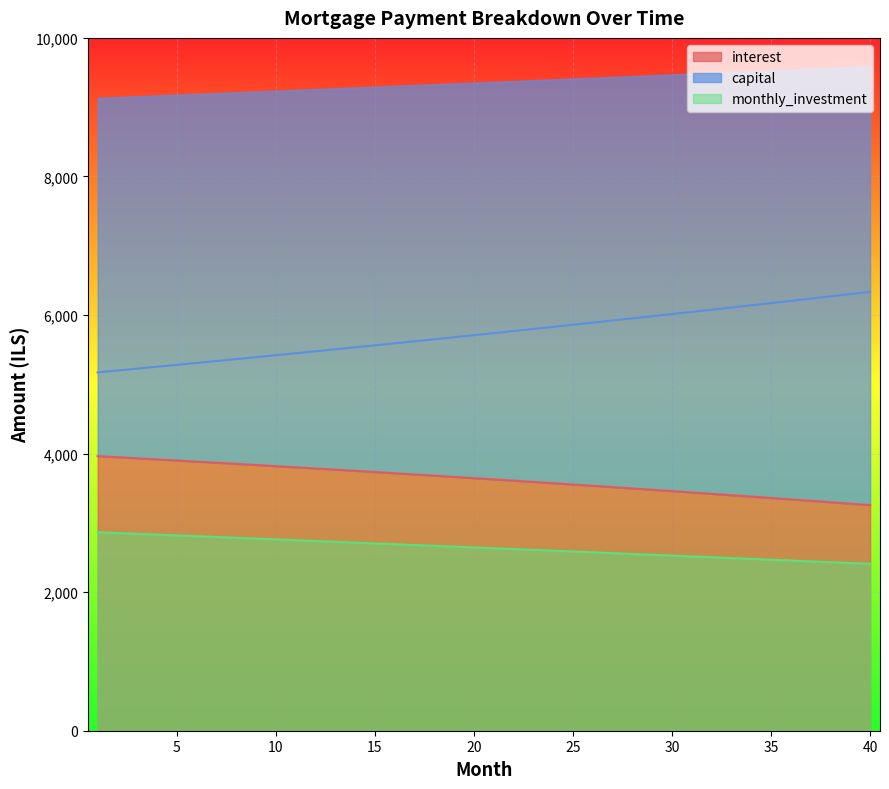

Reading left to right, what are all the values shown in this chart?

interest: 1=3963.3	2=3947.7	3=3932.1	4=3916.3	5=3900.3	6=3884.3	7=3868.1	8=3851.8	9=3835.3	10=3818.8	11=3802.1	12=3785.2	13=3768.2	14=3751.2	15=3733.9	16=3716.5	17=3699.0	18=3681.3	19=3663.6	20=3645.6	21=3627.6	22=3609.3	23=3591.0	24=3572.5	25=3553.9	26=3535.1	27=3516.2	28=3497.1	29=3477.9	30=3458.5	31=3439.0	32=3419.3	33=3399.5	34=3379.6	35=3359.5	36=3339.2	37=3318.8	38=3298.2	39=3277.5	40=3256.6
capital: 1=5172.1	2=5199.1	3=5226.2	4=5253.4	5=5280.8	6=5308.4	7=5336.0	8=5363.8	9=5391.8	10=5419.9	11=5448.2	12=5476.6	13=5505.1	14=5533.8	15=5562.7	16=5591.7	17=5620.8	18=5650.1	19=5679.6	20=5709.2	21=5738.9	22=5768.9	23=5798.9	24=5829.2	25=5859.6	26=5890.1	27=5920.8	28=5951.7	29=5982.7	30=6013.9	31=6045.3	32=6076.8	33=6108.4	34=6140.3	35=6172.3	36=6204.5	37=6236.8	38=6269.4	39=6302.0	40=6334.9
monthly_investment: 1=2864.6	2=2853.2	3=2841.8	4=2830.3	5=2818.8	6=2807.4	7=2795.9	8=2784.4	9=2772.8	10=2761.3	11=2749.8	12=2738.2	13=2726.6	14=2715.0	15=2703.4	16=2691.8	17=2680.2	18=2668.5	19=2656.9	20=2645.2	21=2633.5	22=2621.8	23=2610.1	24=2598.3	25=2586.6	26=2574.8	27=2563.0	28=2551.2	29=2539.4	30=2527.6	31=2515.7	32=2503.9	33=2492.0	34=2480.1	35=2468.2	36=2456.3	37=2444.4	38=2432.4	39=2420.5	40=2408.5